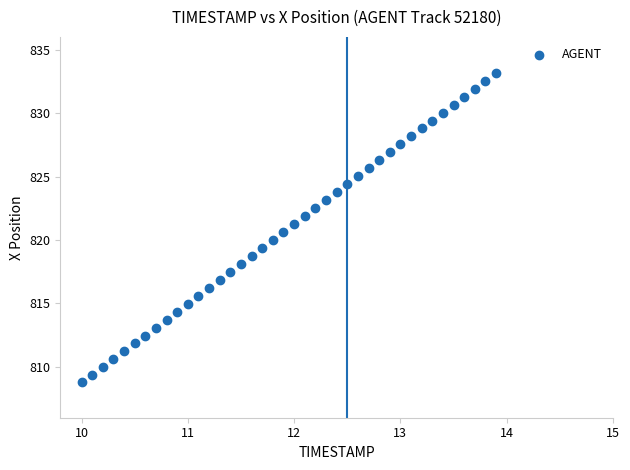

What is the range of X values (max minus min)?

3.9